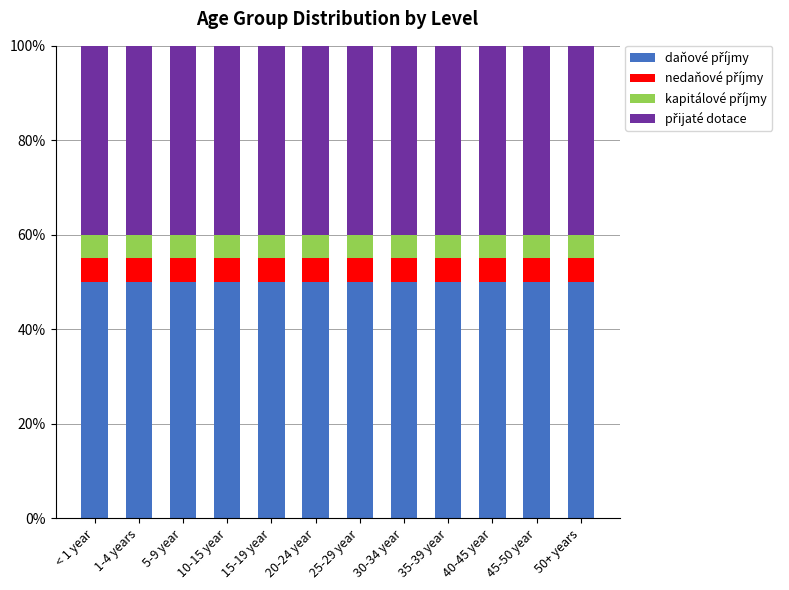

Are the bars horizontal?

No